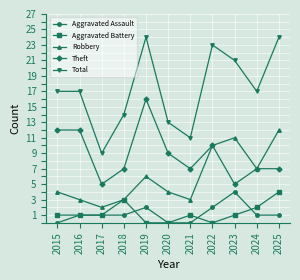

Is the value of Aggravated Battery at 2018 greater than the value of Aggravated Assault at 2015?

Yes